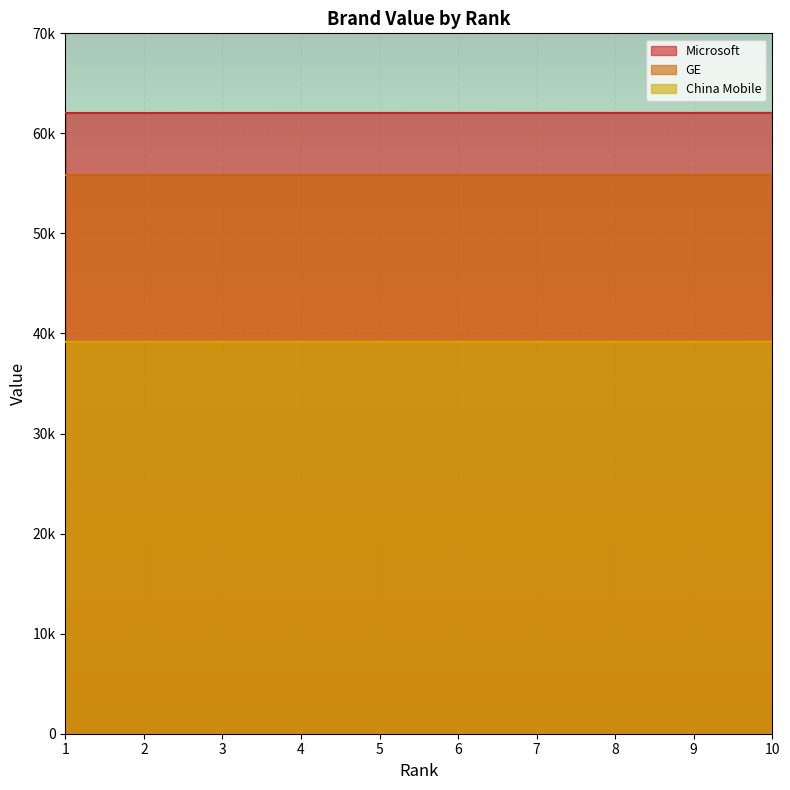

At 7, list the series in order from largest to smallest.

Microsoft, GE, China Mobile